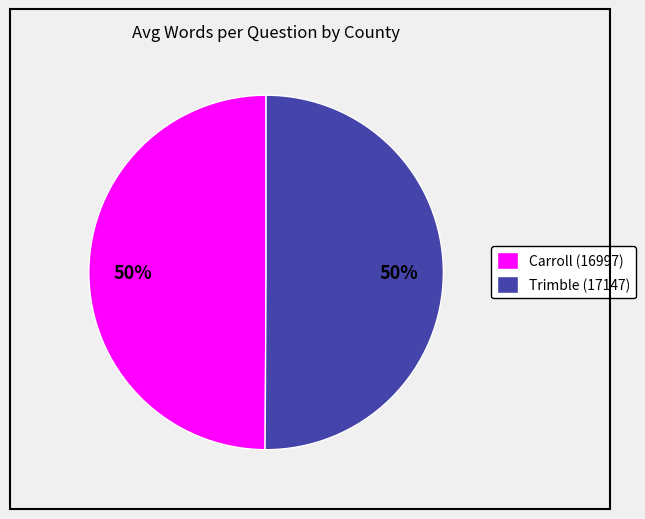

True or false: Trimble (17147) accounts for 50% of the total.

True